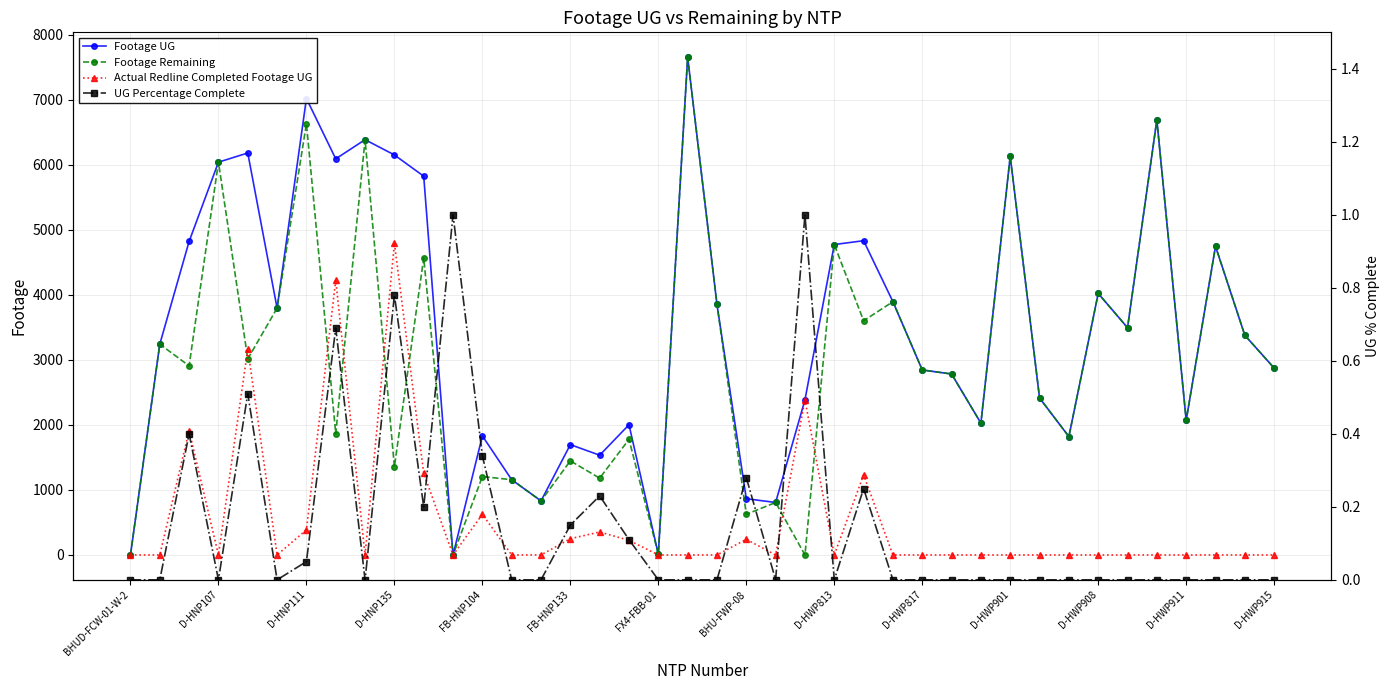

At how many categories does at least one series exceed 6877?

2